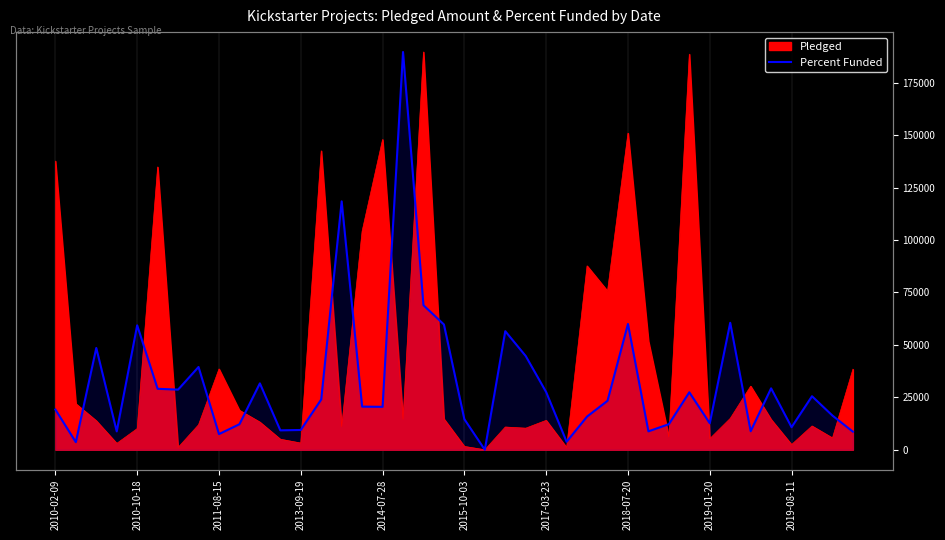

How many values are above zero?

39